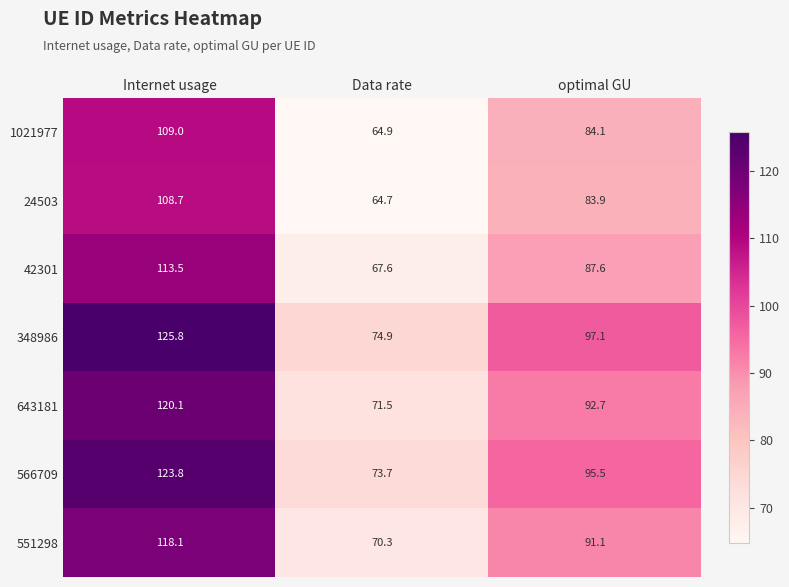

Rank the series at Data rate from highest to lowest value.

348986, 566709, 643181, 551298, 42301, 1021977, 24503